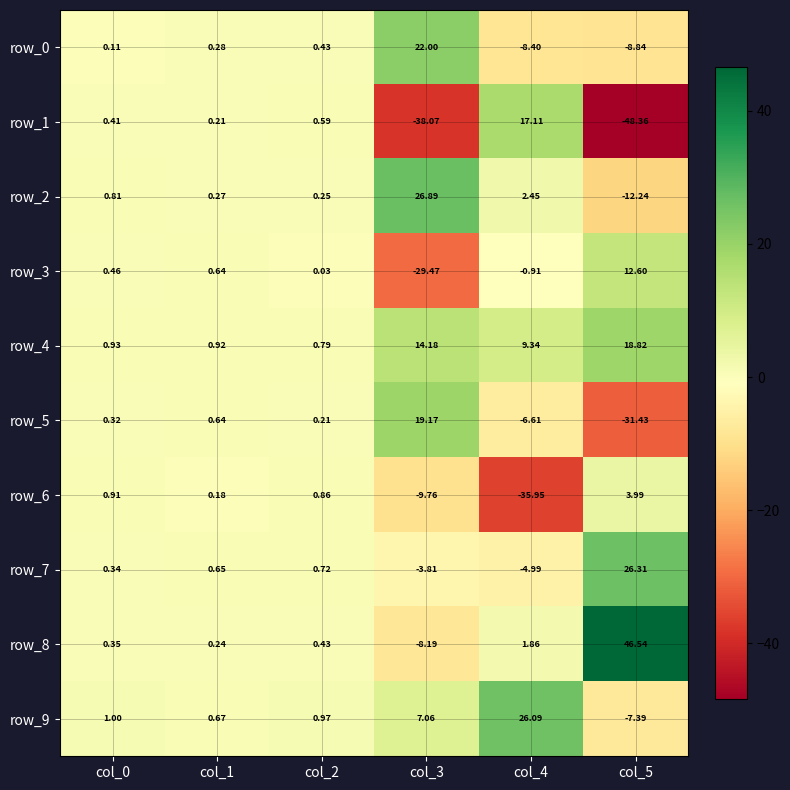

Which category has the lowest value across all series?

col_5